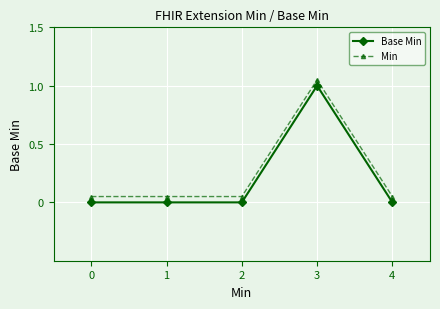

The Base Min series shows 0.0 at 2. True or false?

True